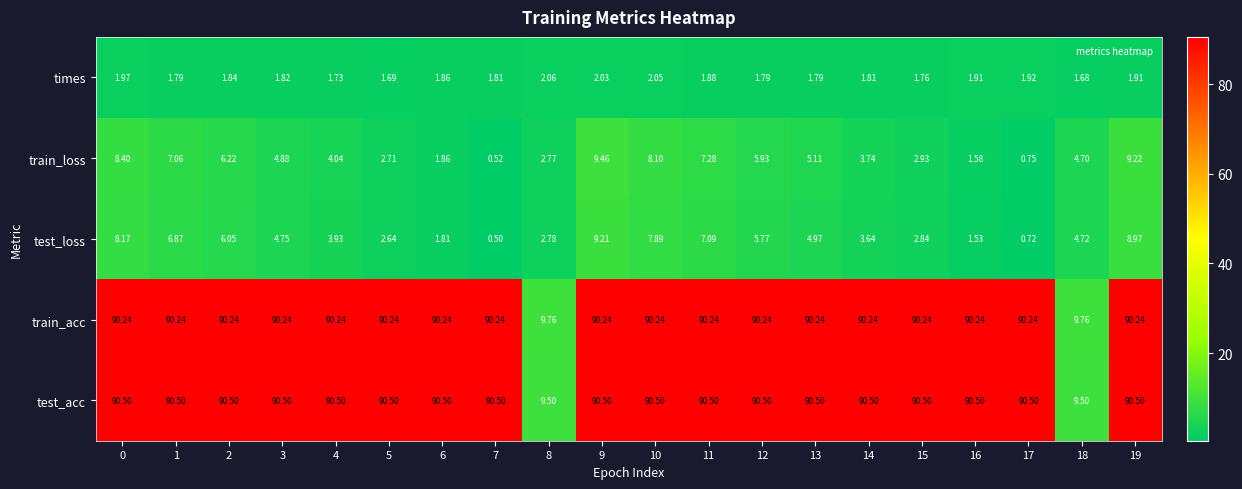

Which series has the largest range (max minus min)?

test_acc